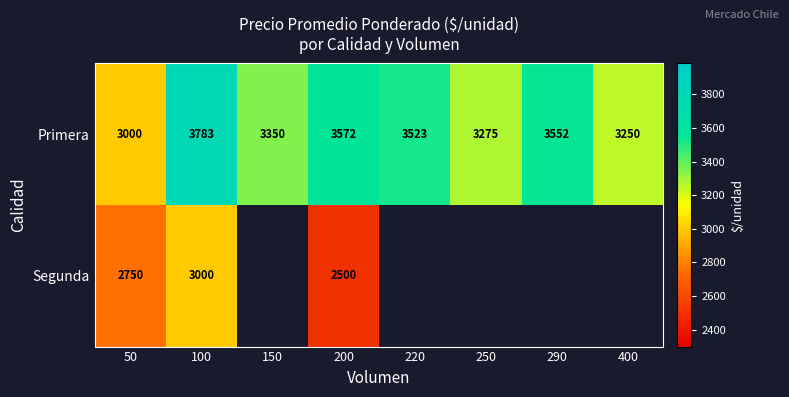

How many categories are shown in the chart?

8